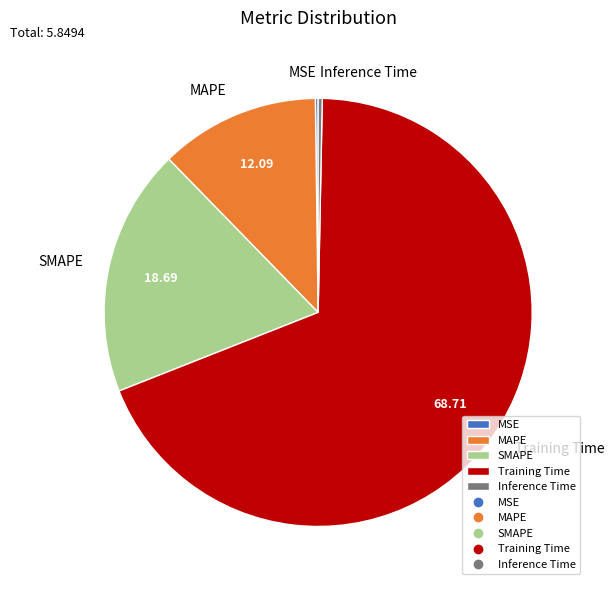

Which slice represents more than half of the pie?

Training Time